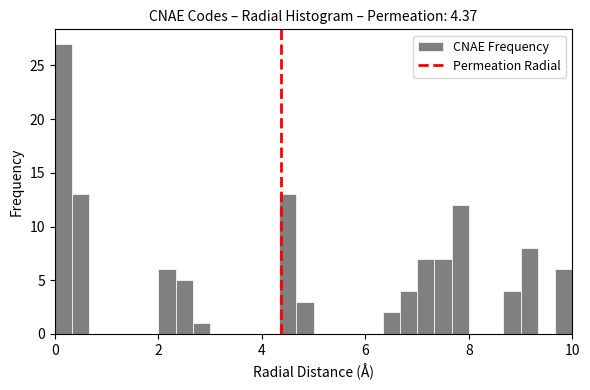

Around what value on the x-axis is the tallest bar? Give the approximate position of its centre, as read against the axis.

0.2